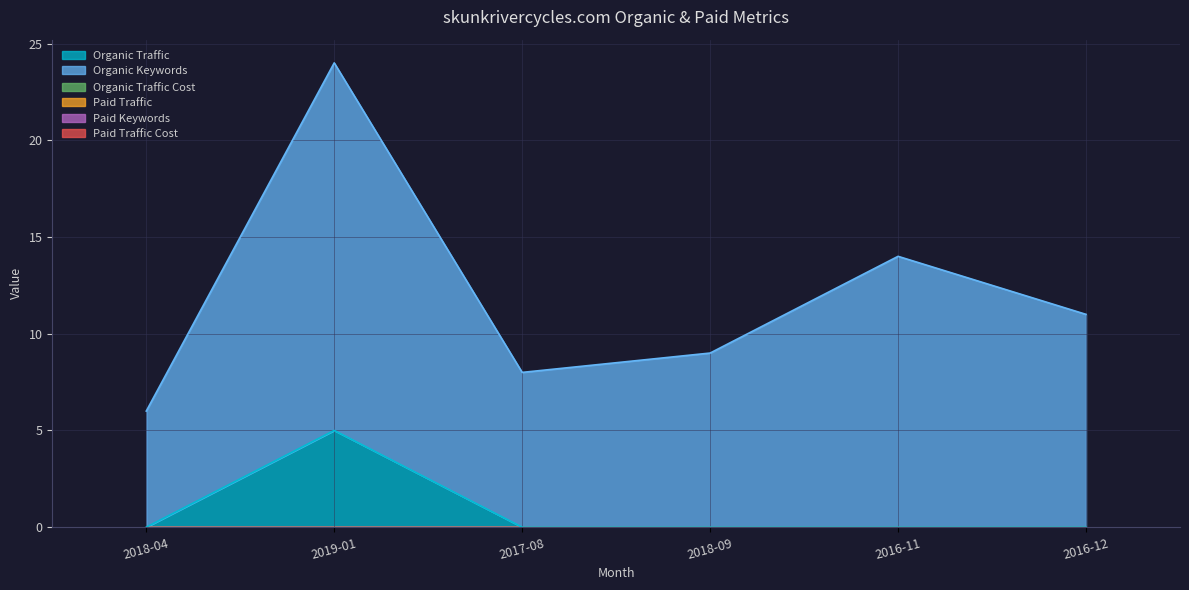

True or false: Paid Traffic has more than 1 interior local peaks.

False